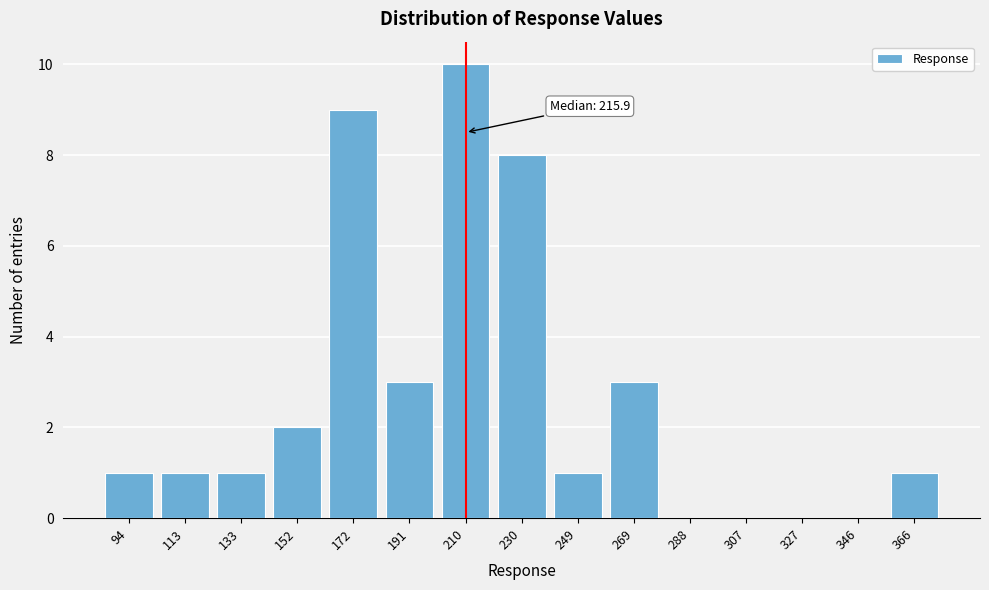

True or false: the data shows -6 at 346.

False